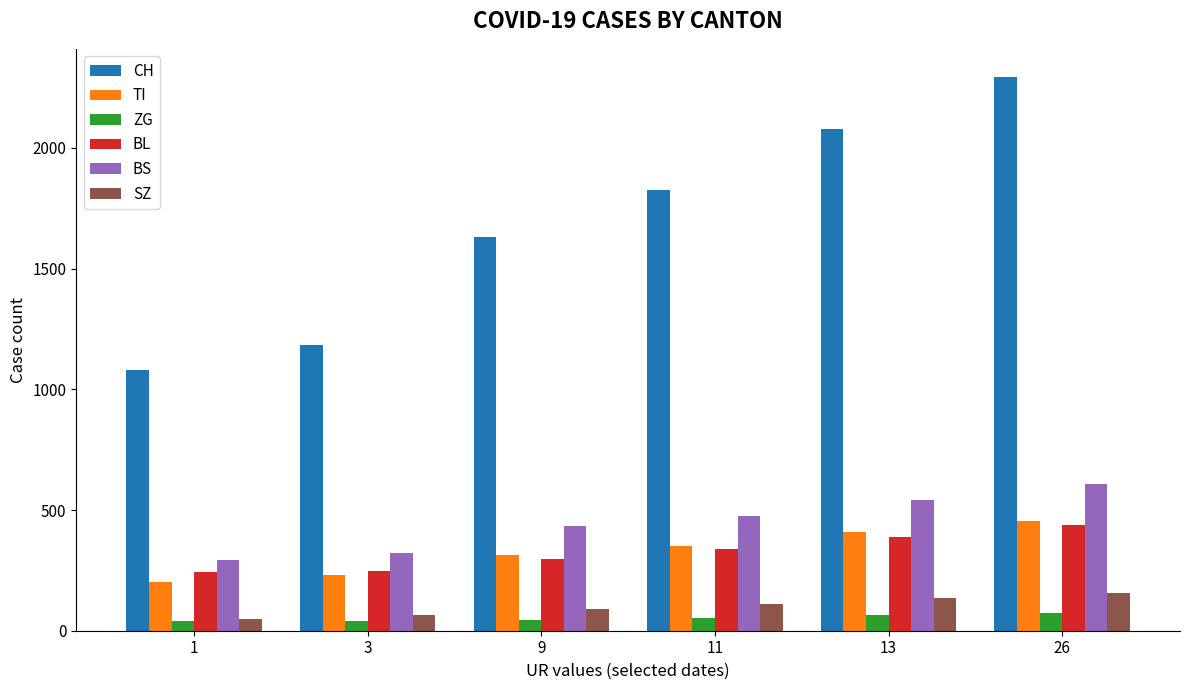

What is the value of the ZG bar at the 5th from the left?

64